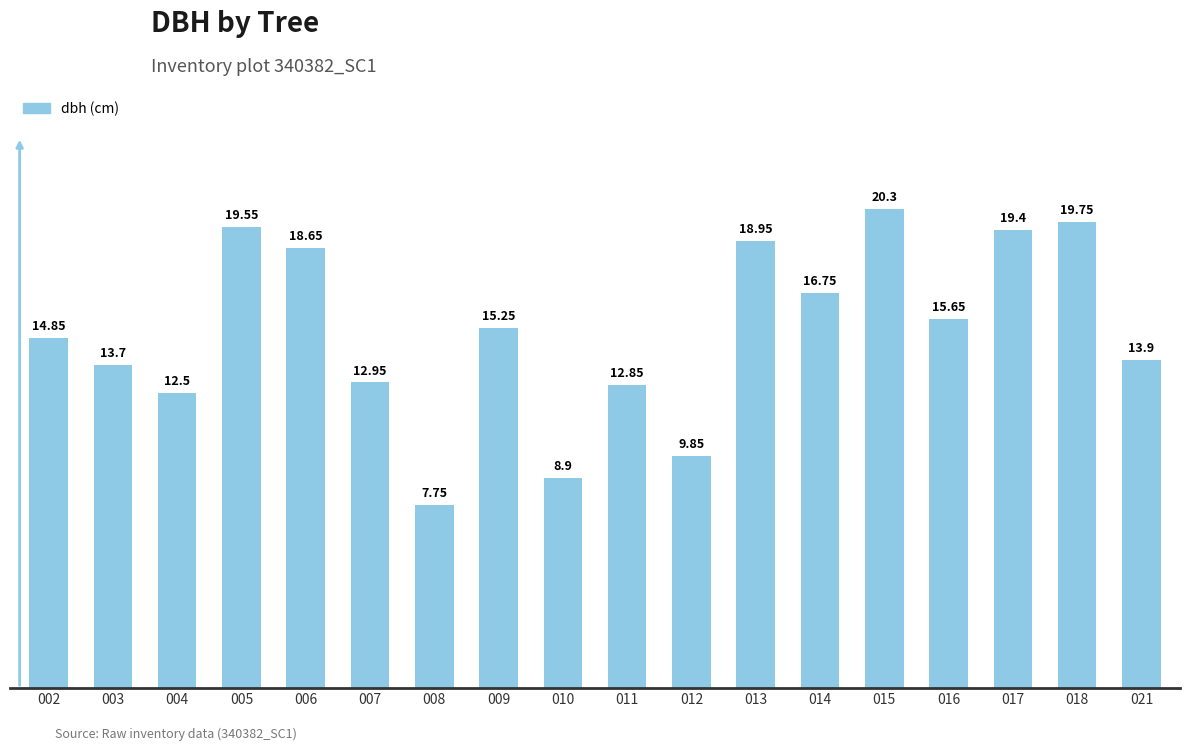

Is it true that the value at 014 is 7.1?

False